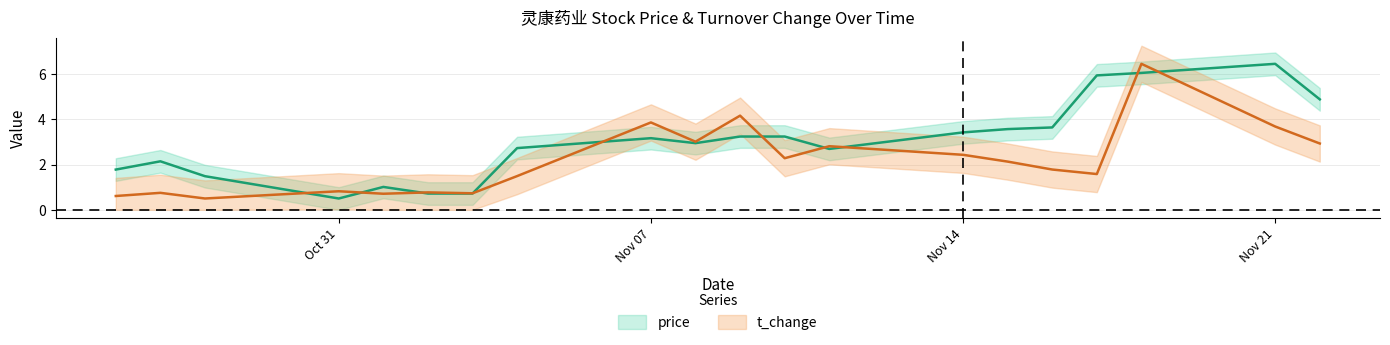

Which category has the lowest value in the price series?

Oct 31